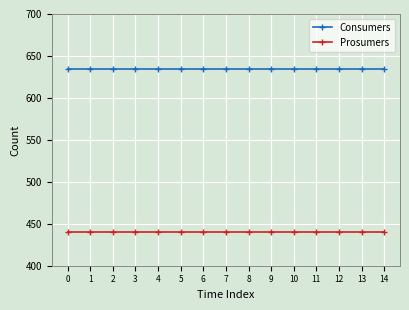

List the series in order of their overall mean, lowest first.

Prosumers, Consumers